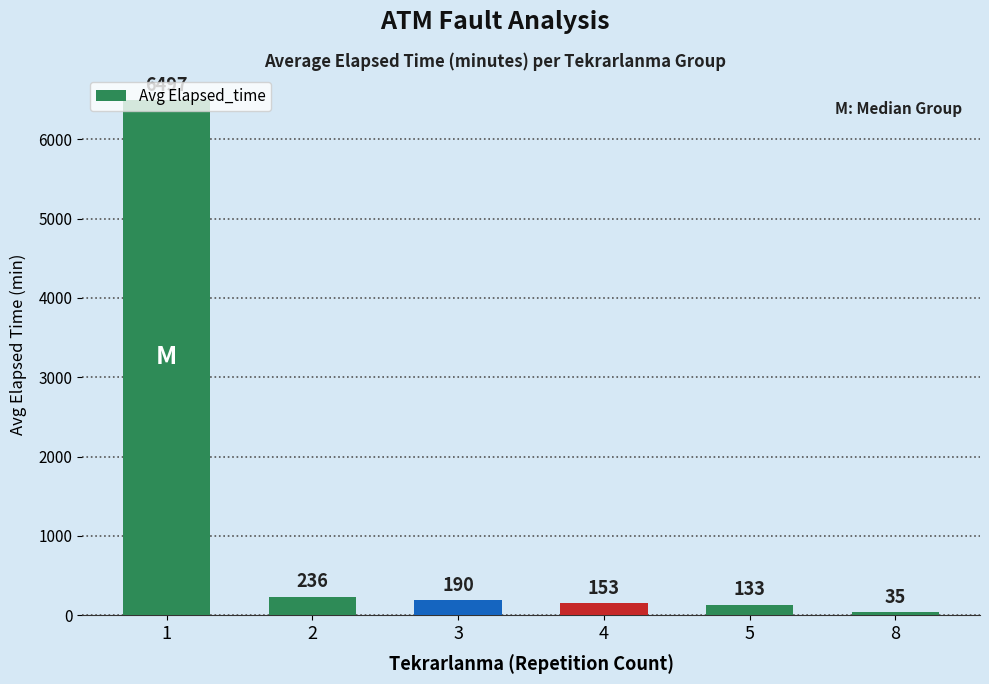

What is the sum of the values at 3 and 5?

322.9